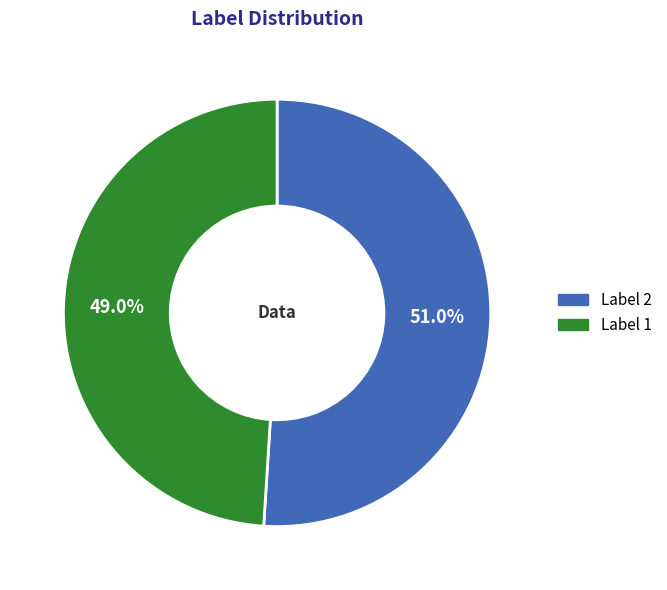

How many segments does this pie chart have?

2